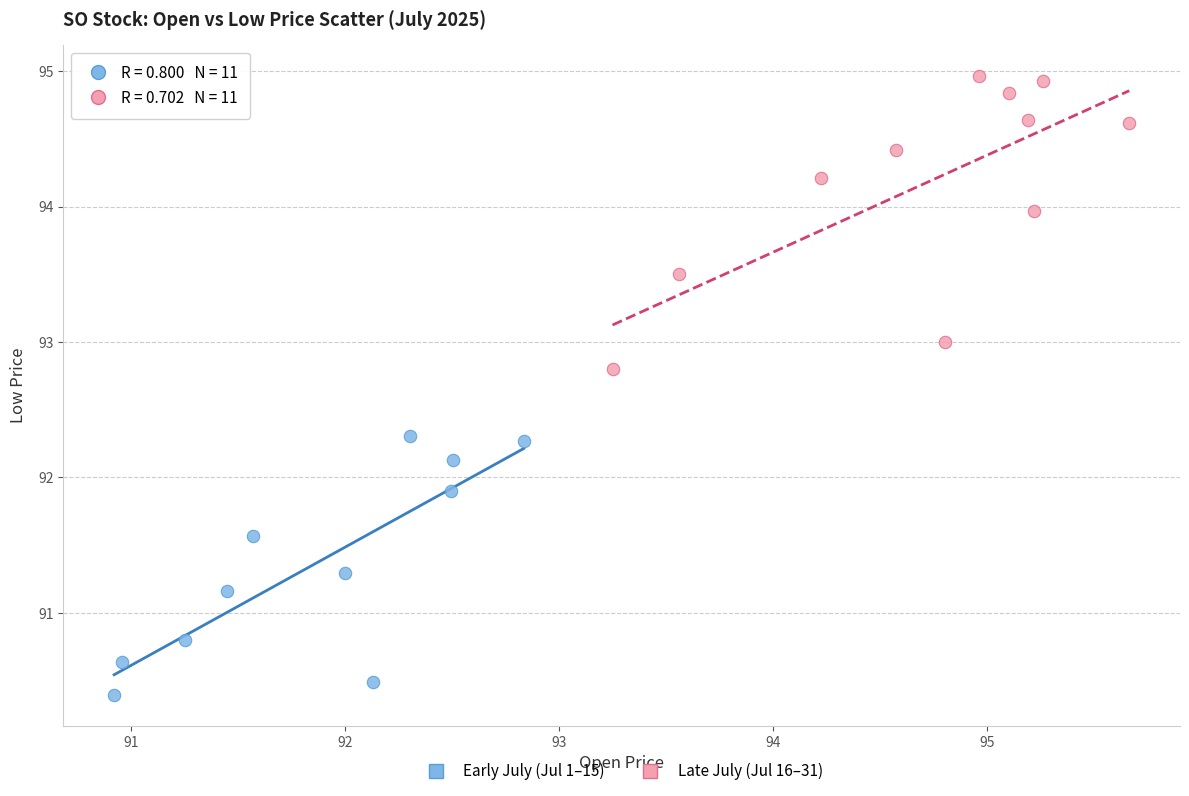

Which series reaches the minimum Y coordinate?

Early July (Jul 1–15)